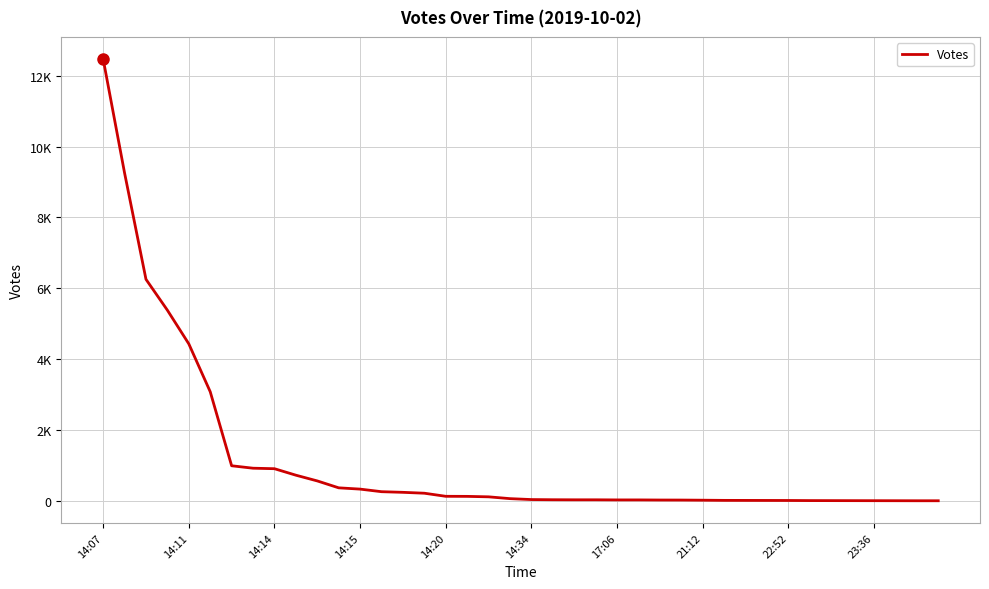

Is this an area chart (filled region under the line)?

No